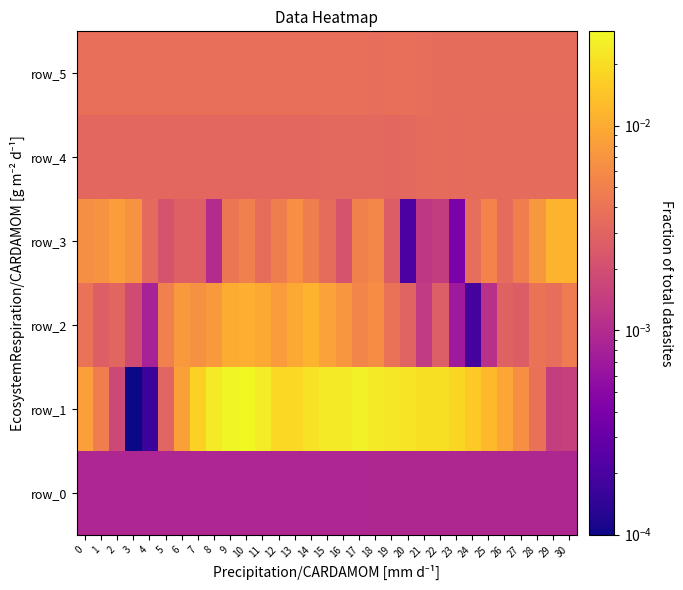

Where is row_3 nearest to the value 0?

20